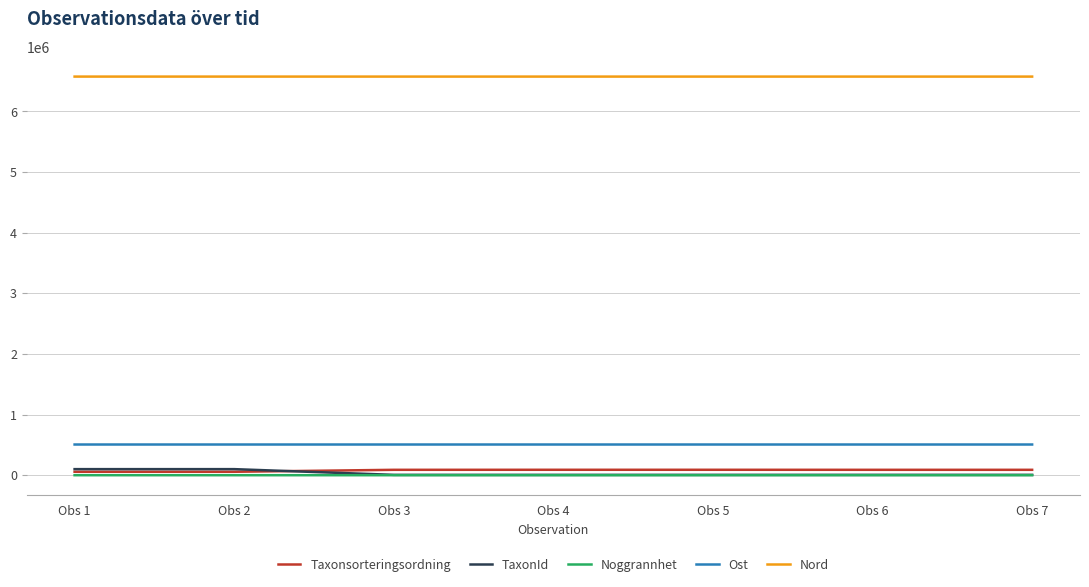

What is the spread (max minus min) of values at Obs 4?

6573509